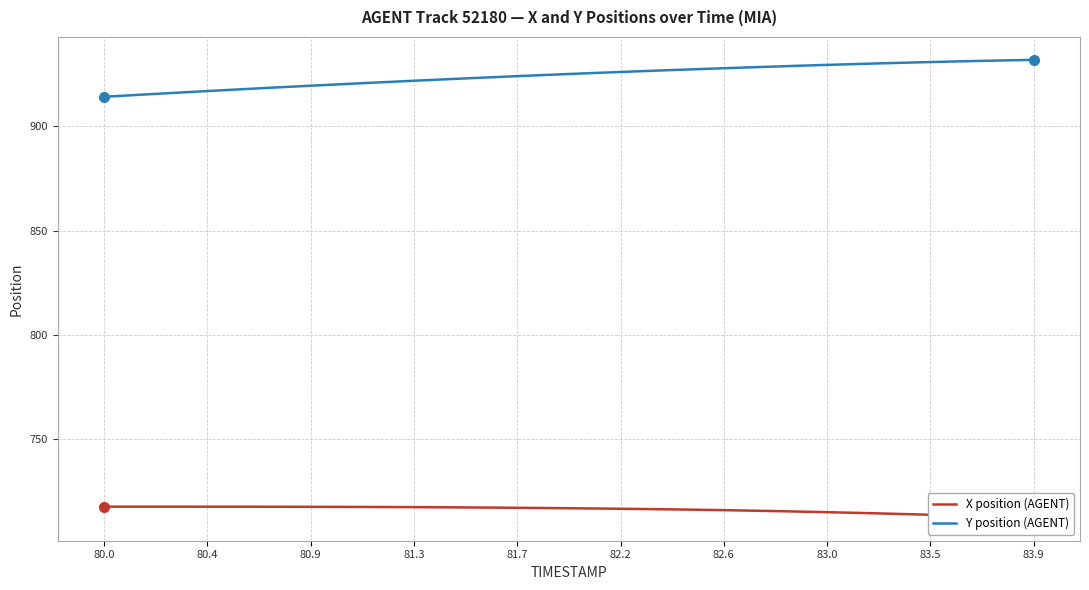

Which series has the largest range (max minus min)?

Y position (AGENT)